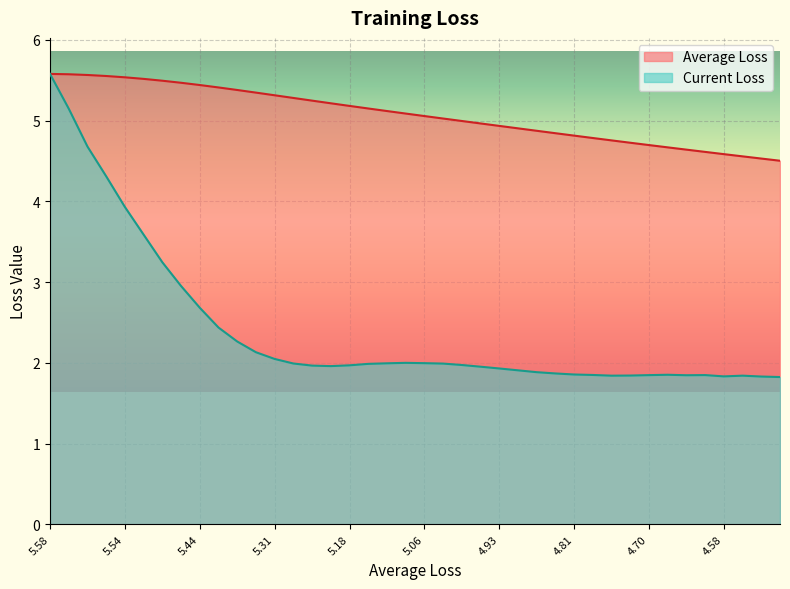

True or false: Current Loss has more than 2 interior local peaks.

True